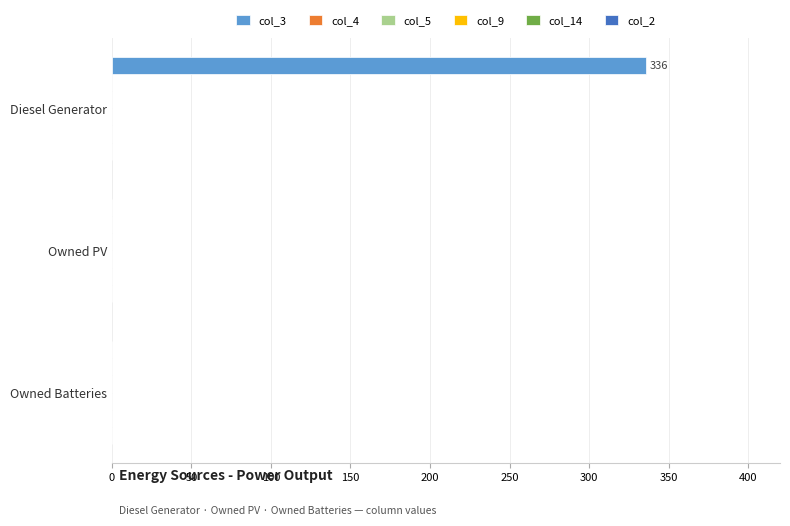

What is the maximum value shown in the chart?

336